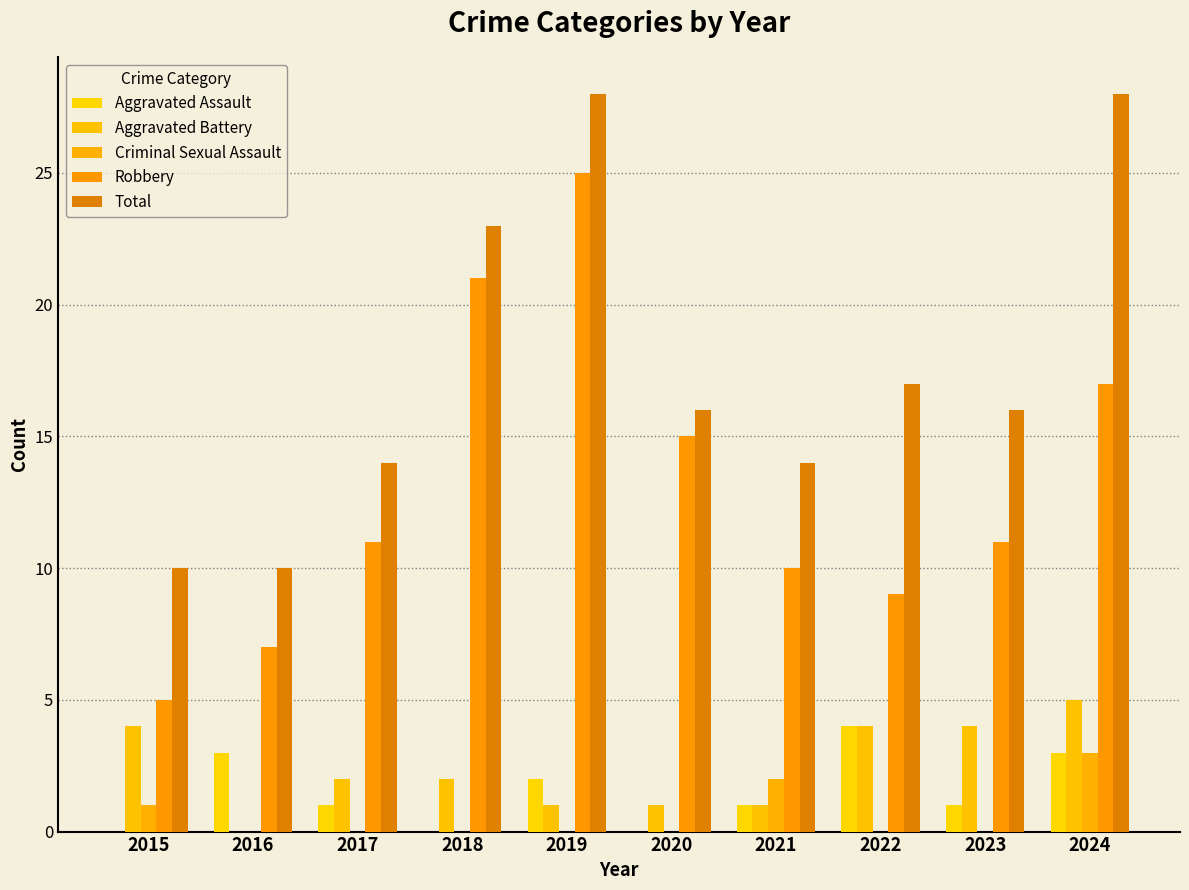

Where is Robbery nearest to the value 15?

2020